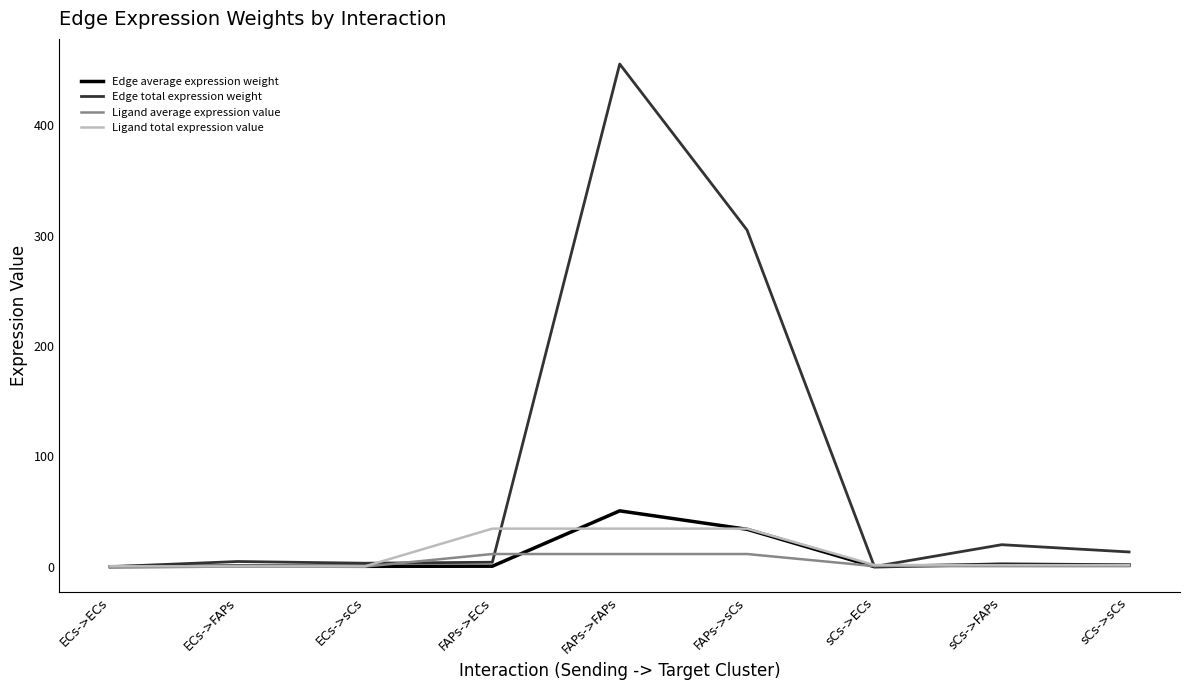

At how many categories does at least one series exceed 239?

2